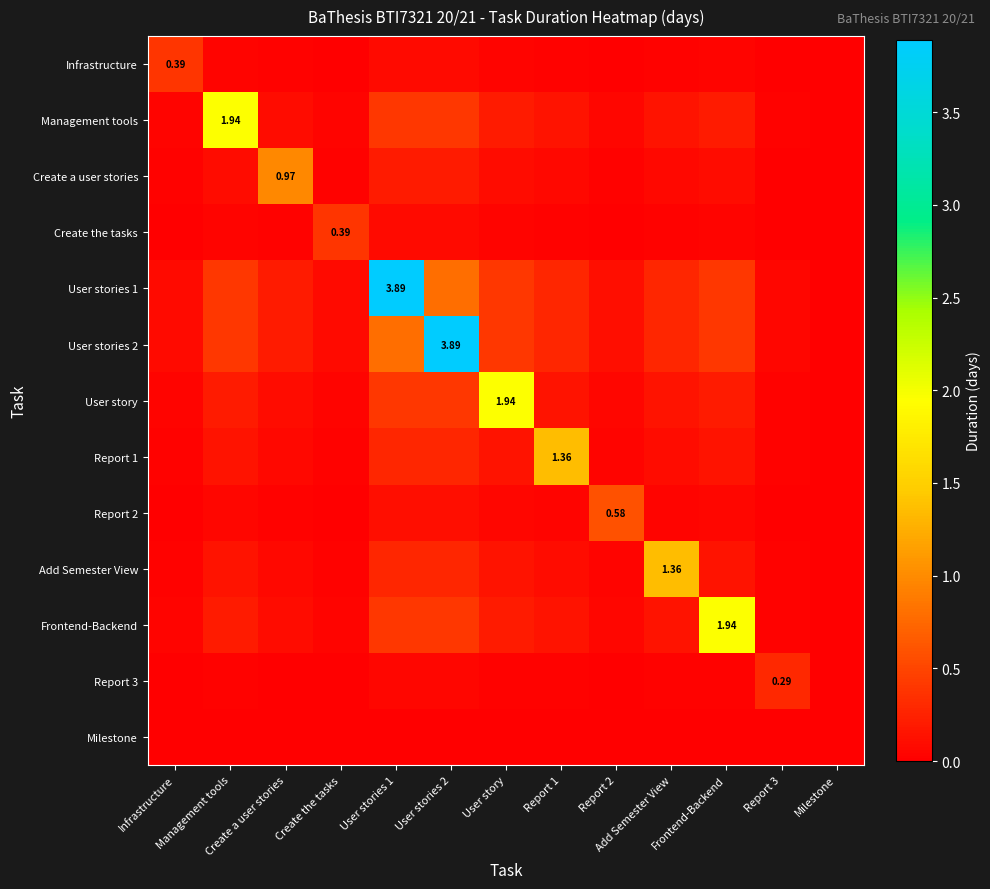

What is the total value across all series at Report 3?

0.6